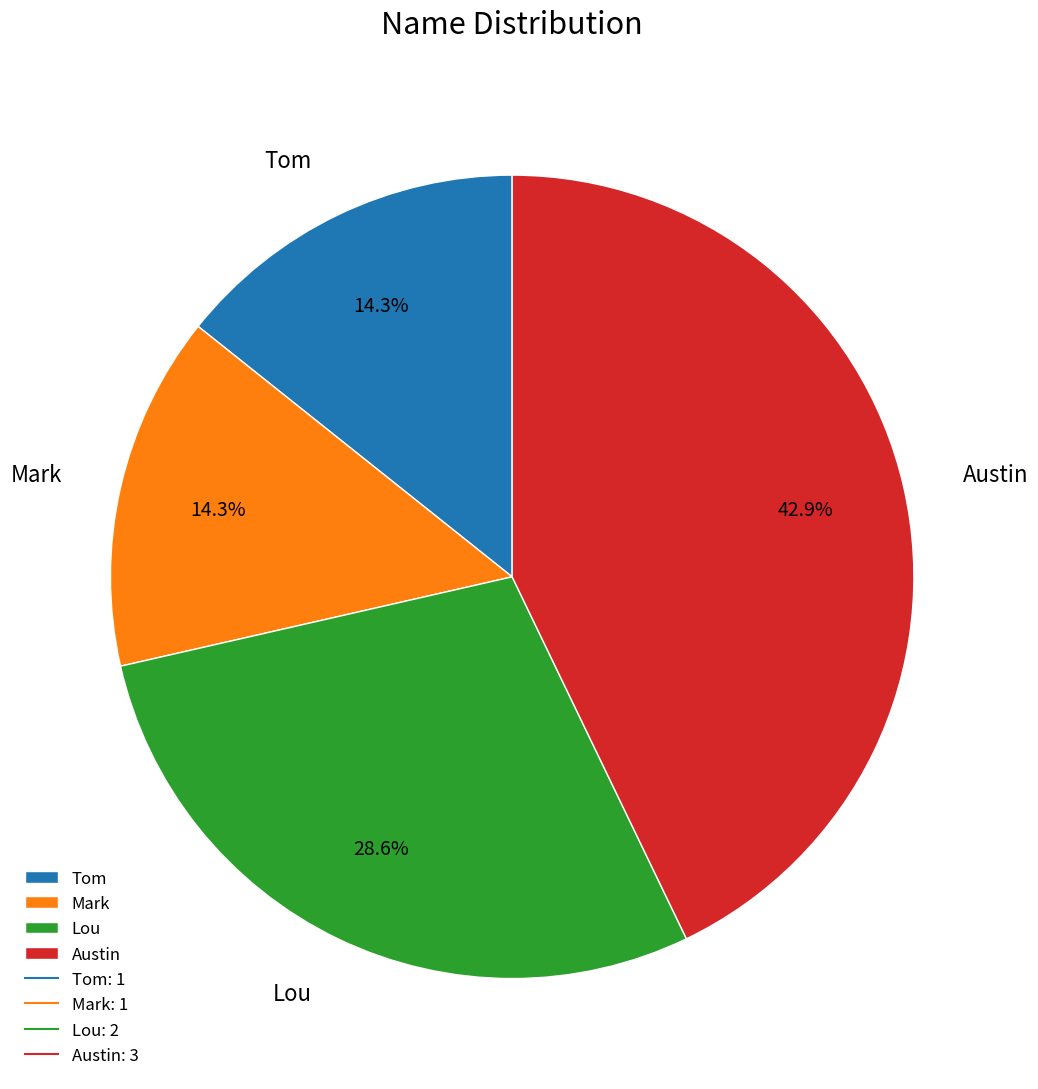

Is there a majority slice in this chart?

No